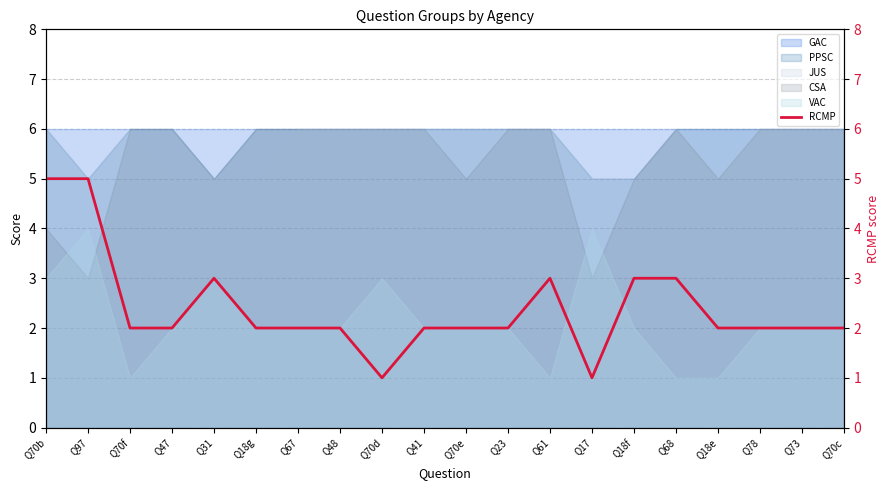

What is the approximate value at Q68?

3